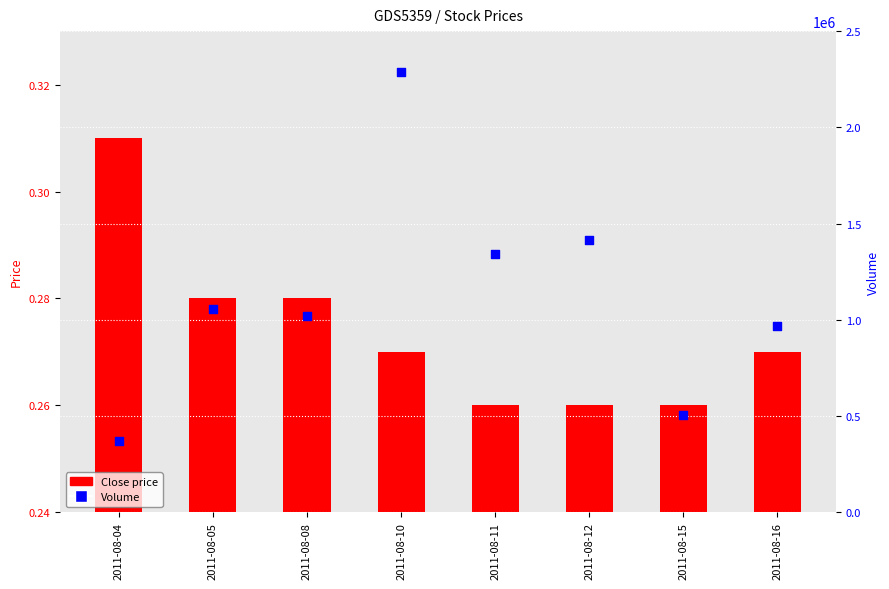

What is the total value across all series at 2011-08-16?

970000.3